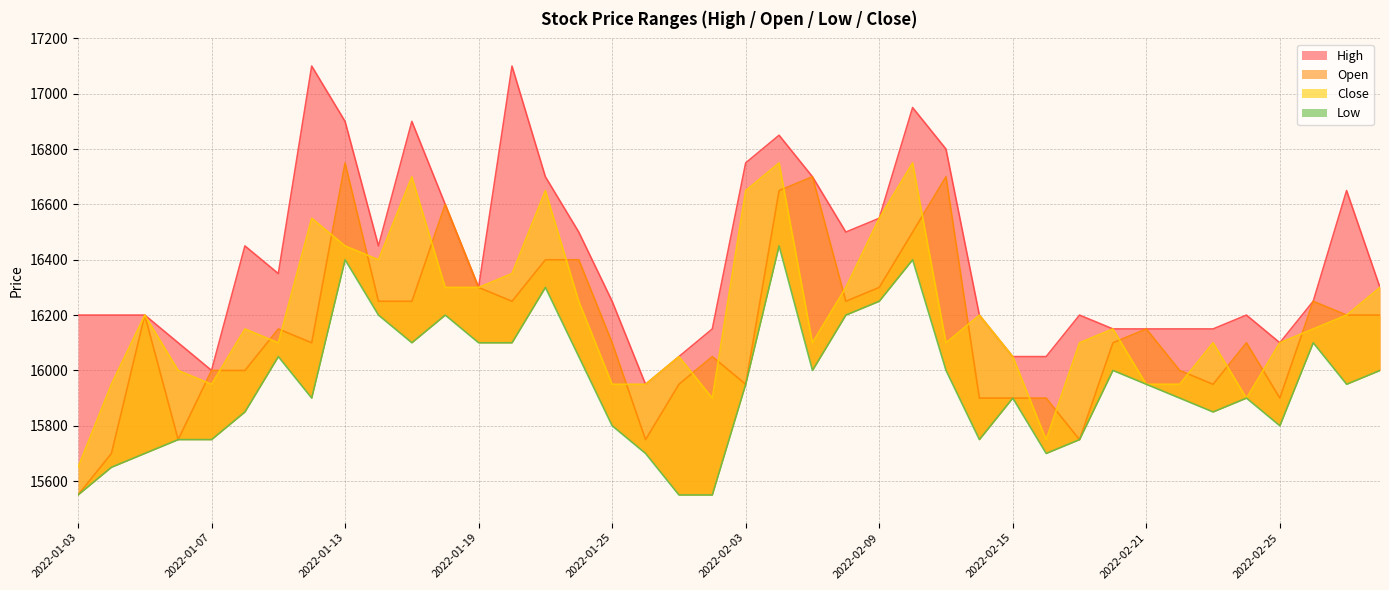

What is the label of the 35th point from the left?

2022-02-23